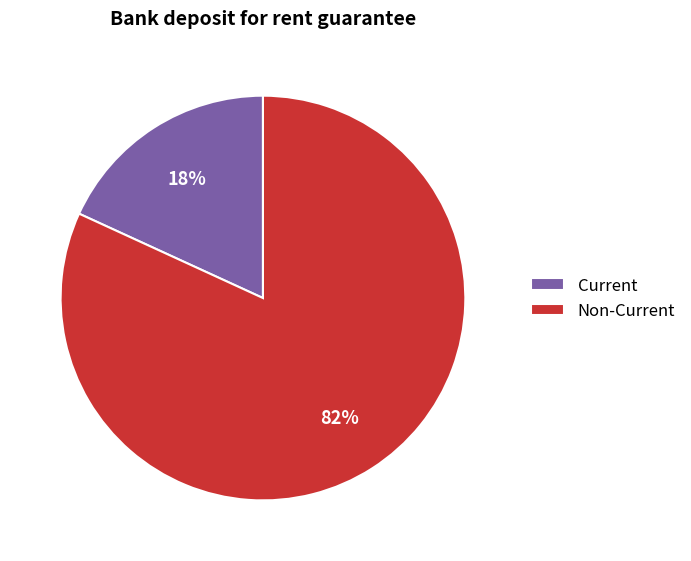

To the nearest percent, what is the difference between the largest and smallest slice percentages?

64%